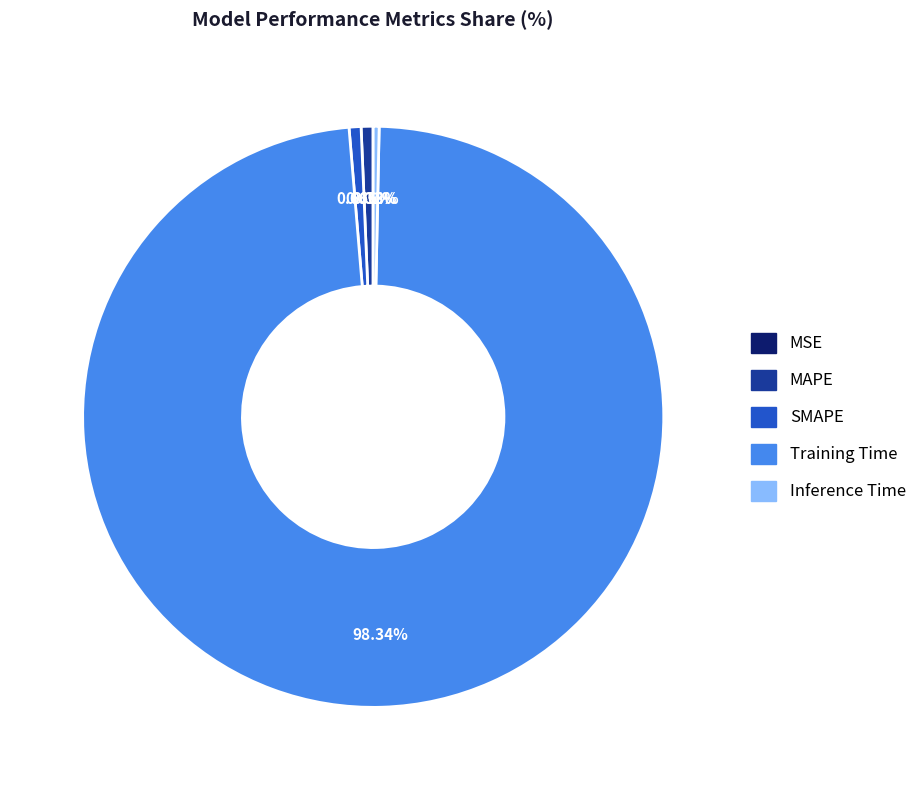

What is the largest slice in the pie chart?

Training Time